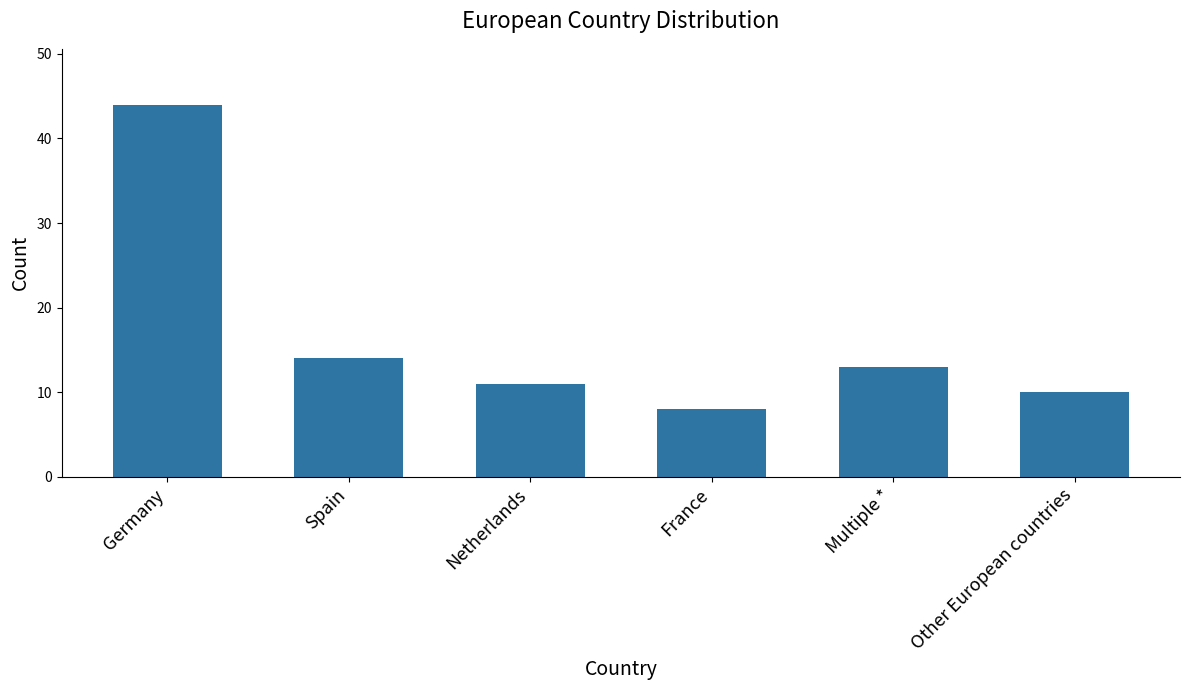

The chart shows a value of 8 at France. True or false?

True